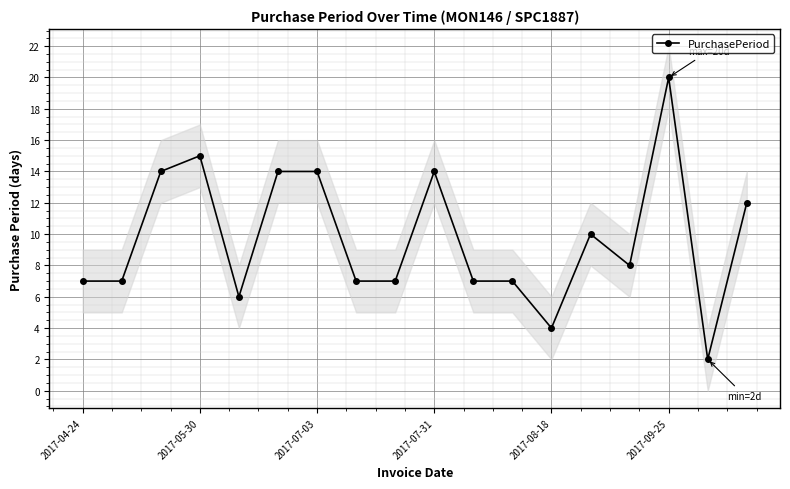

What is the highest value of the PurchasePeriod series?

20